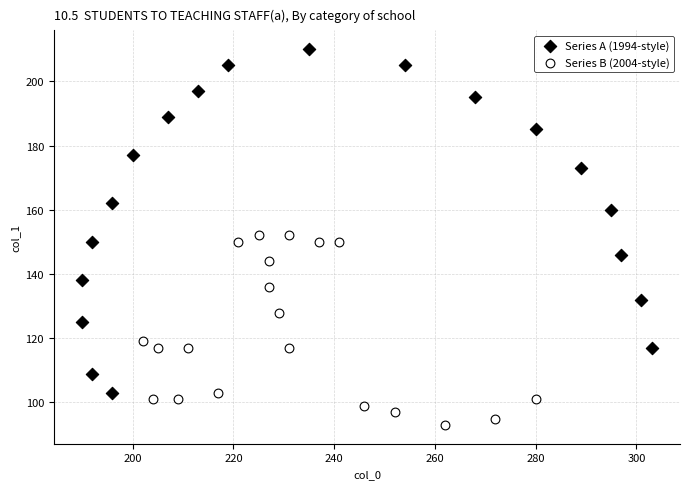

What are all the series names shown in the legend?

Series A (1994-style), Series B (2004-style)